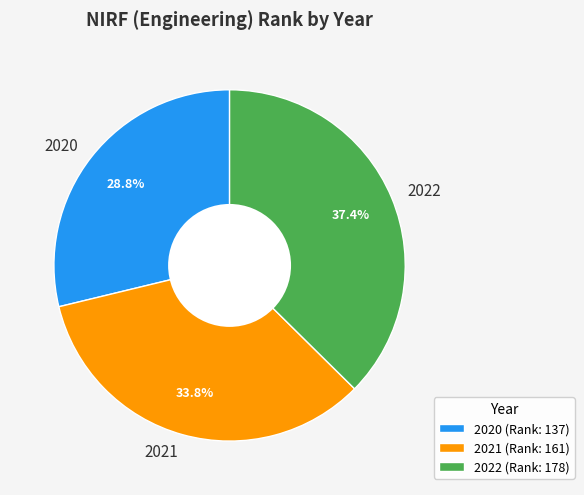

What percentage is NOT represented by 2021?

66.2%